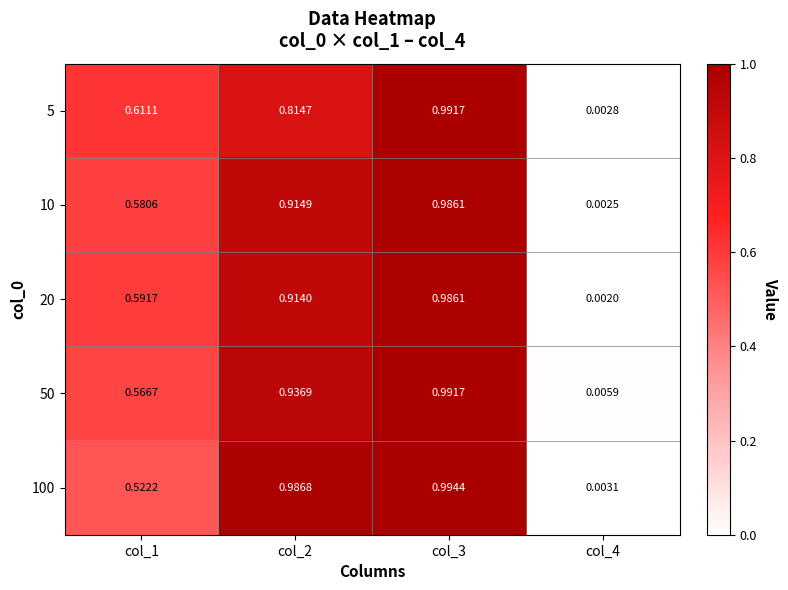

Is the value of 10 at col_2 greater than the value of 100 at col_4?

Yes